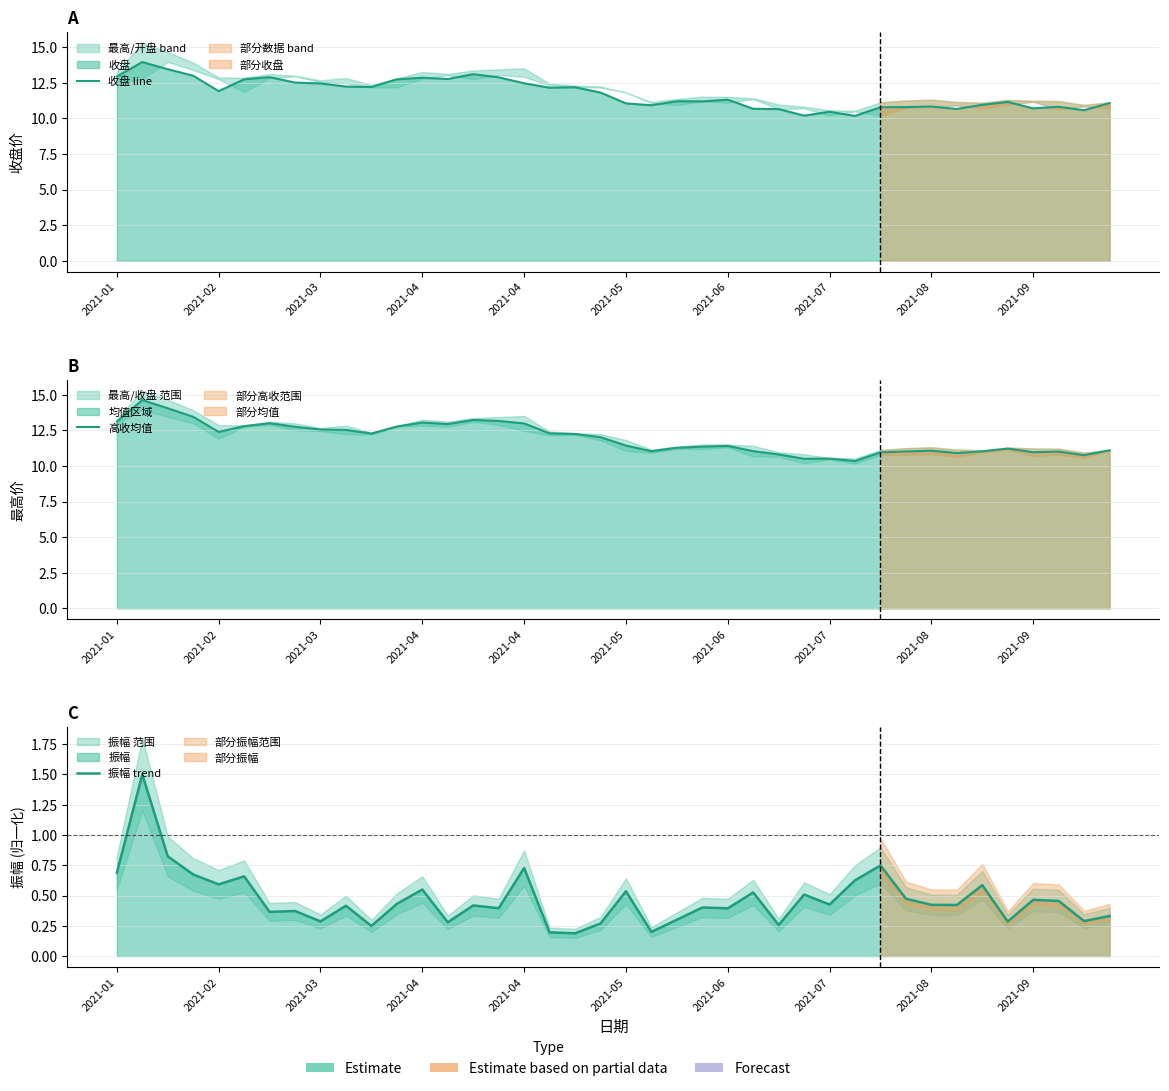

Rank the series by their maximum value, from highest to lowest.

高收均值, 收盘 line, 振幅 trend